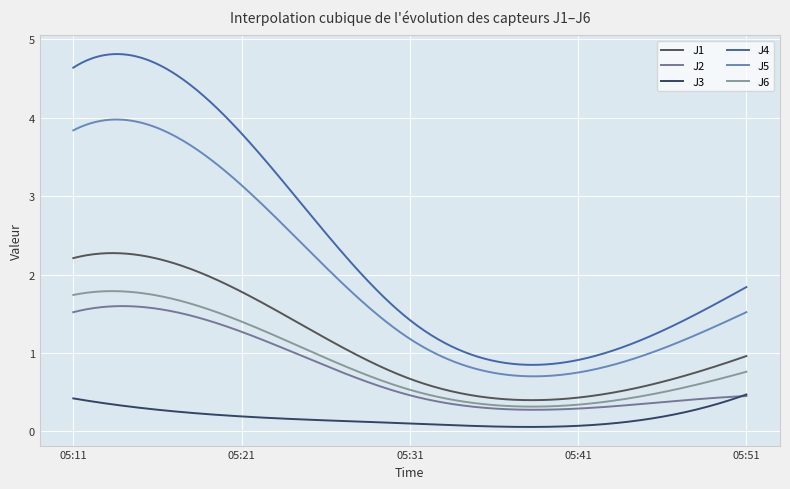

Which category has the highest value in the J2 series?

05:11